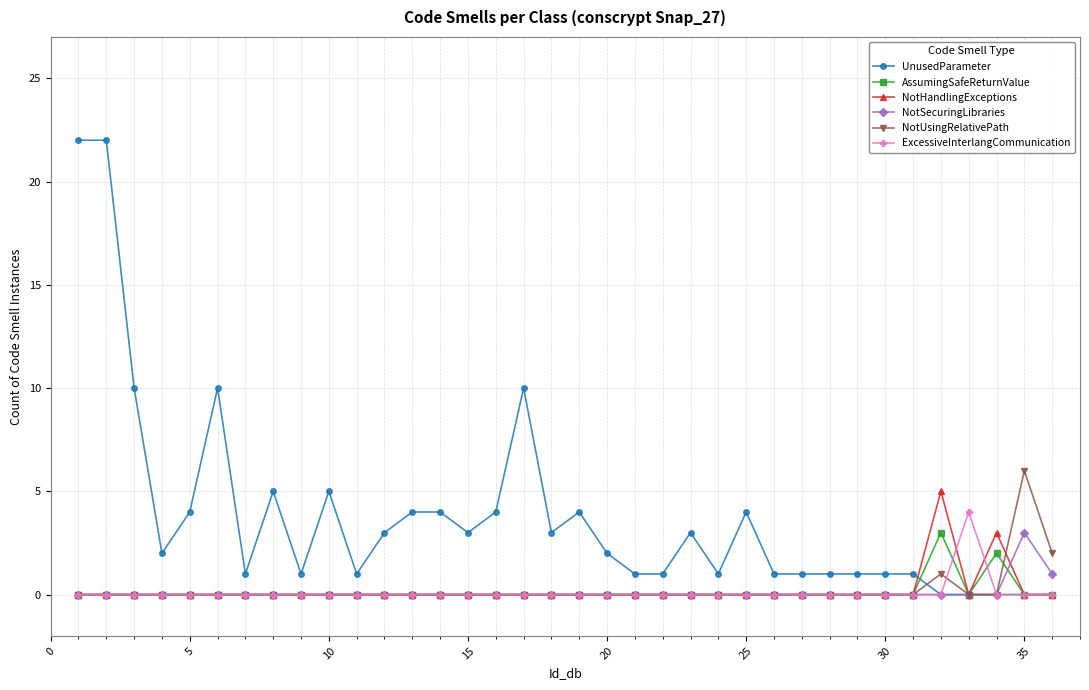

True or false: UnusedParameter has more than 2 interior local peaks.

True